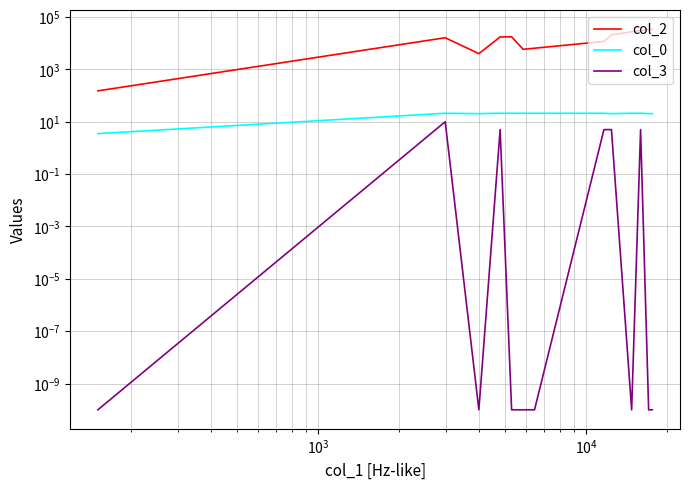

What is the highest value of the col_0 series?

21.1